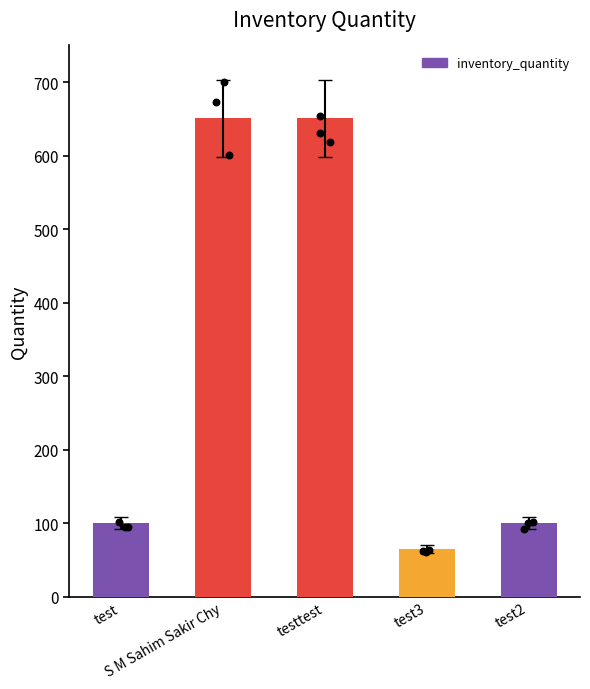

What is the ratio of the value at test to the value at S M Sahim Sakir Chy?

0.2